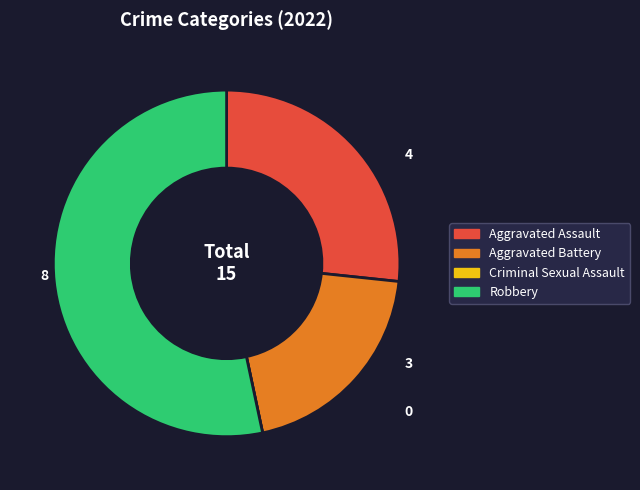

Which category has the biggest portion of the pie?

Robbery